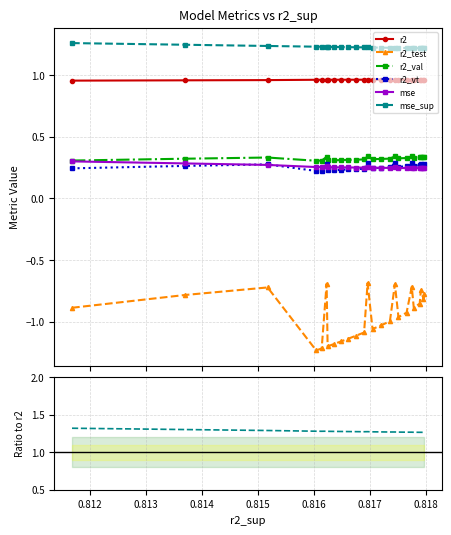

Reading left to right, what are all the values shown in this chart?

r2: 1.0	1.0	1.0	1.0	1.0	1.0	1.0	1.0	1.0	1.0	1.0	1.0	1.0	1.0	1.0	1.0	1.0	1.0	1.0	1.0	1.0	1.0	1.0	1.0	1.0
r2_test: -0.9	-0.8	-0.8	-1.3	-1.3	-0.7	-1.2	-1.2	-1.2	-1.2	-1.2	-1.1	-0.7	-1.1	-1.1	-1.0	-0.7	-1.0	-1.0	-0.7	-0.9	-0.9	-0.8	-0.8	-0.8
r2_val: 0.3	0.3	0.3	0.3	0.3	0.4	0.3	0.3	0.3	0.3	0.3	0.3	0.4	0.3	0.3	0.3	0.4	0.3	0.3	0.4	0.3	0.3	0.4	0.3	0.4
r2_vt: 0.3	0.3	0.3	0.2	0.2	0.3	0.2	0.2	0.2	0.2	0.2	0.3	0.3	0.3	0.3	0.3	0.3	0.3	0.3	0.3	0.3	0.3	0.3	0.3	0.3
mse: 0.3	0.3	0.3	0.3	0.3	0.3	0.3	0.3	0.3	0.3	0.3	0.3	0.3	0.3	0.3	0.3	0.3	0.3	0.3	0.3	0.3	0.3	0.3	0.3	0.3
mse_sup: 1.3	1.3	1.3	1.3	1.3	1.3	1.3	1.3	1.3	1.3	1.3	1.3	1.3	1.3	1.3	1.3	1.3	1.3	1.3	1.3	1.3	1.3	1.3	1.3	1.3